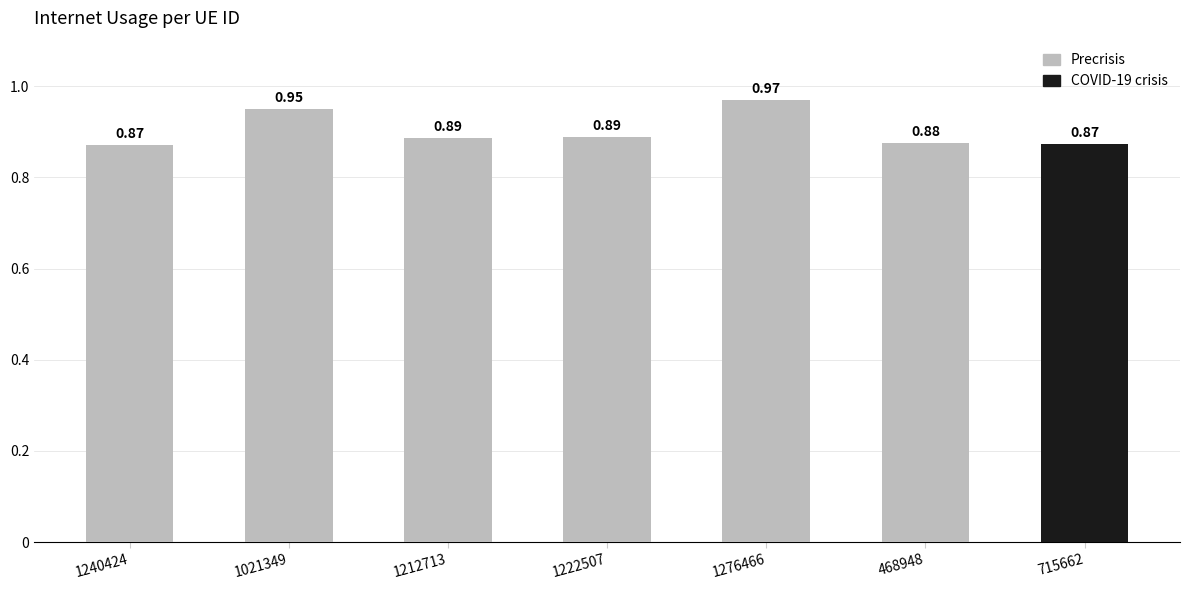

What is the difference between the maximum and second lowest values?

0.1